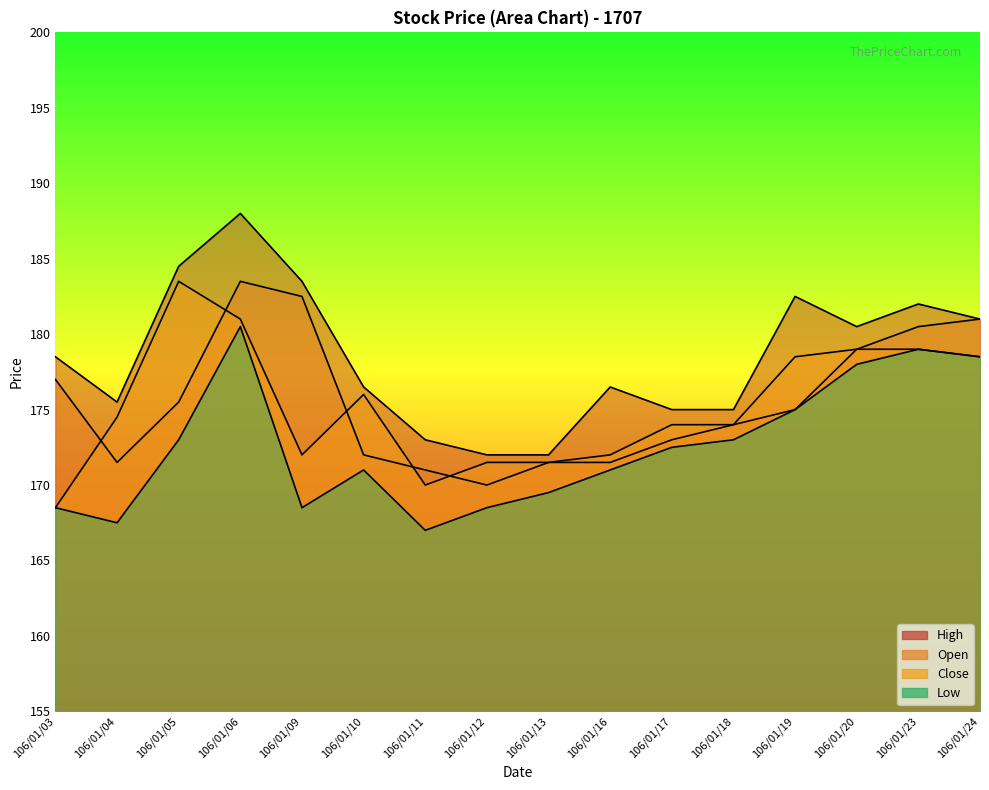

True or false: Low and High cross at least once.

False